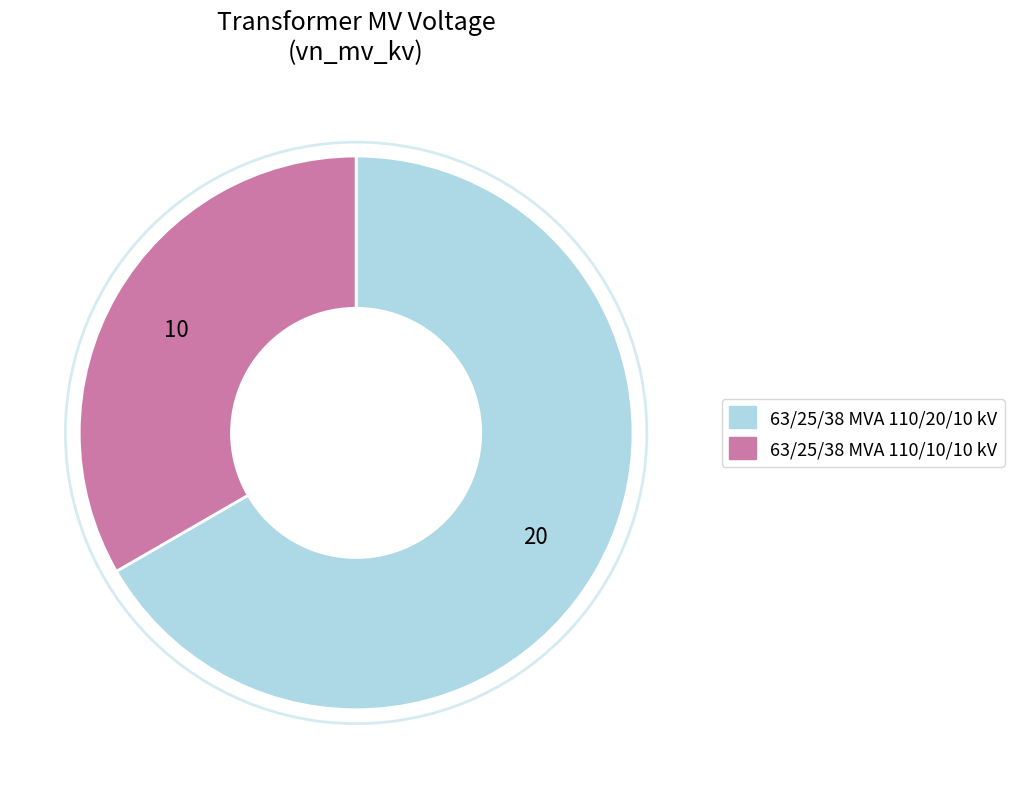

Between 63/25/38 MVA 110/10/10 kV and 63/25/38 MVA 110/20/10 kV, which is larger?

63/25/38 MVA 110/20/10 kV